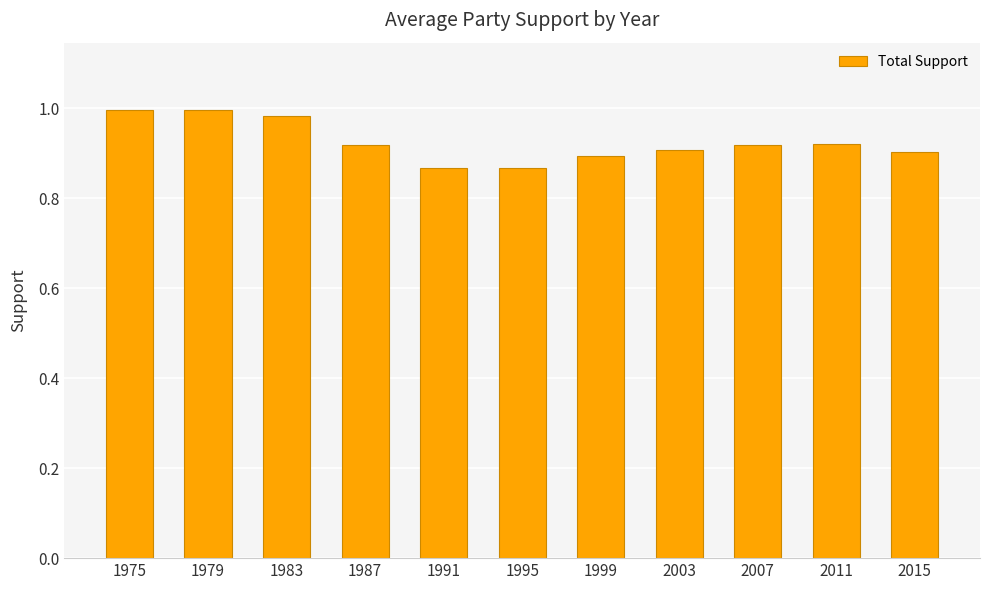

Between 1991 and 1999, which is larger?

1999